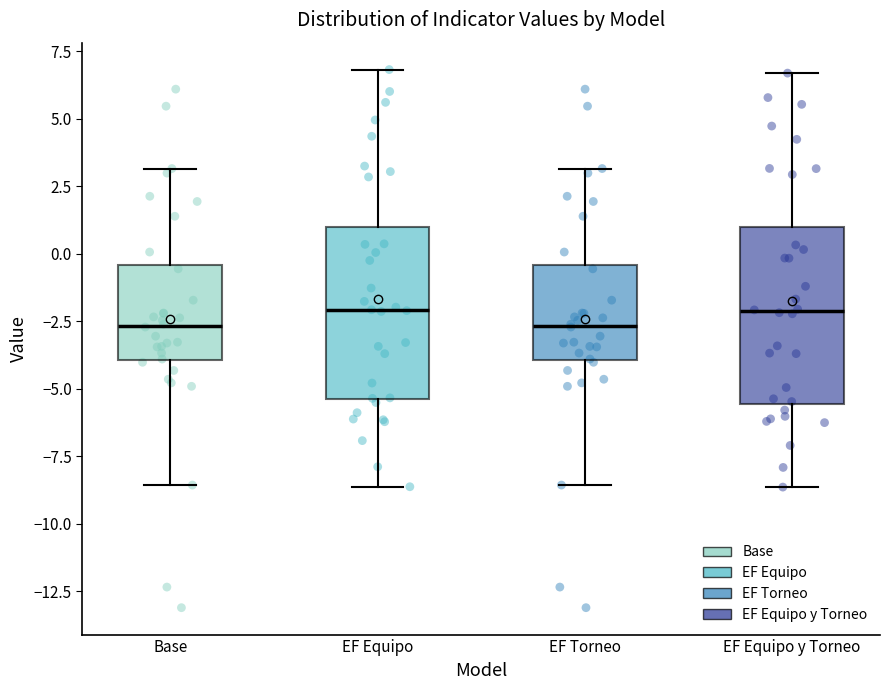

Reading left to right, read every box against the y-axis: the position of its median line, the range the box covers, and the ends of its whiskers. The values are not printed on the chart, so give them approximately, as read against the axis.

Base: median -2.5, box -4.0 to -0.5, whiskers -8.5 to 3.0
EF Equipo: median -2.0, box -5.5 to 1.0, whiskers -8.5 to 7.0
EF Torneo: median -2.5, box -4.0 to -0.5, whiskers -8.5 to 3.0
EF Equipo y Torneo: median -2.0, box -5.5 to 1.0, whiskers -8.5 to 6.5